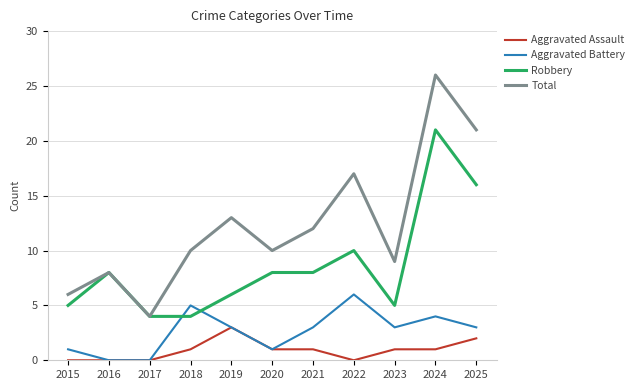

What is the difference between the highest and lowest values at 2024?

25